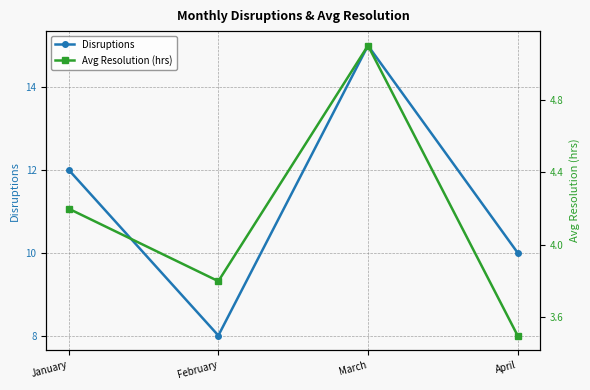

Reading left to right, extract all data points from this chart.

Disruptions: 12.0	8.0	15.0	10.0
Avg Resolution (hrs): 4.2	3.8	5.1	3.5